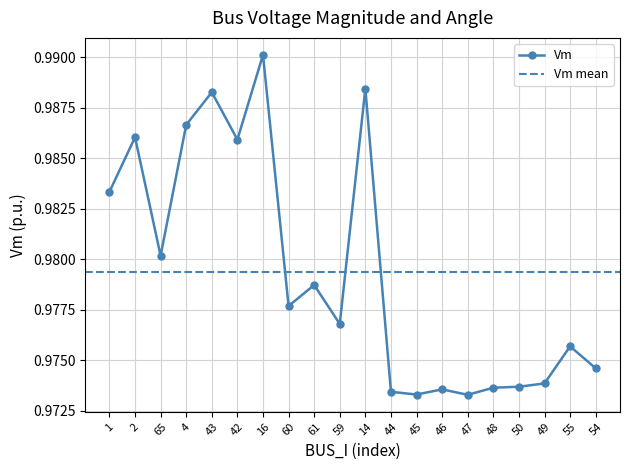

What is the label of the 20th point from the right?

1